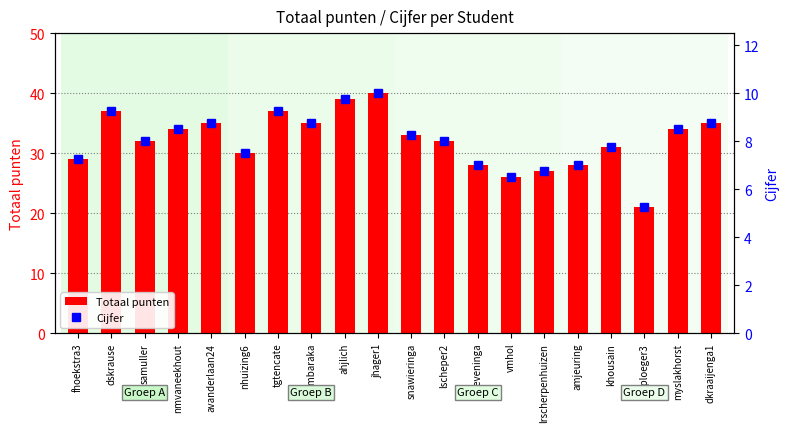

What are all the series names shown in the legend?

Totaal punten, Cijfer